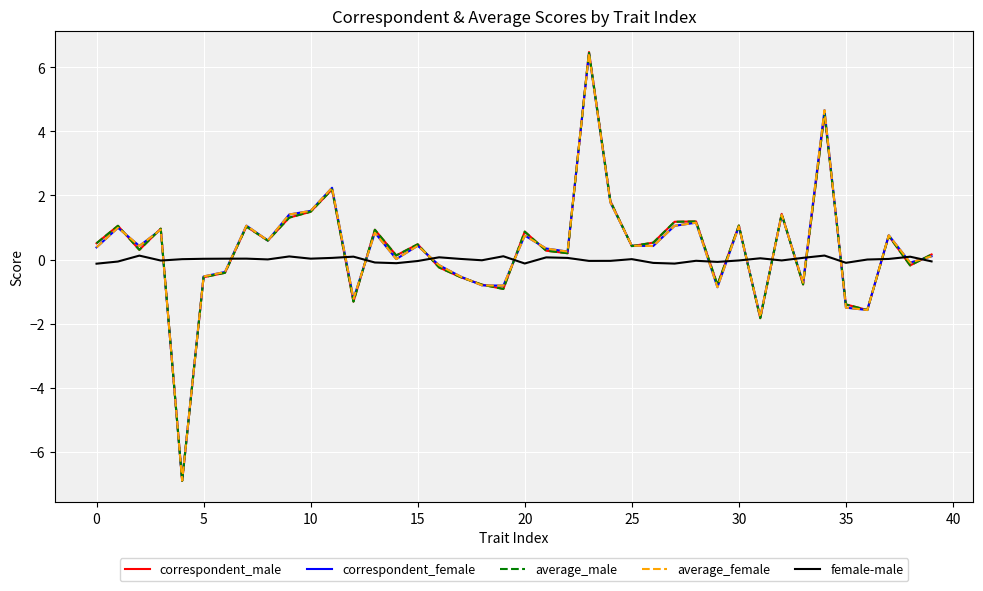

What is the smallest value displayed?

-6.9